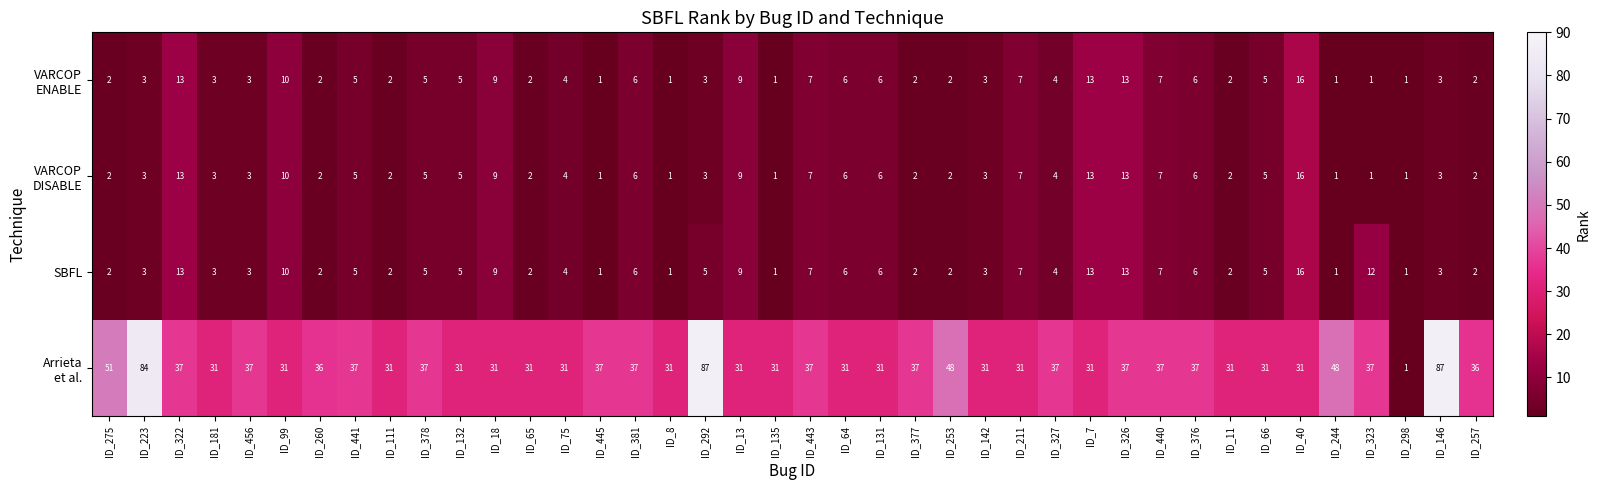

What is the difference between the highest and lowest values at ID_253?

46